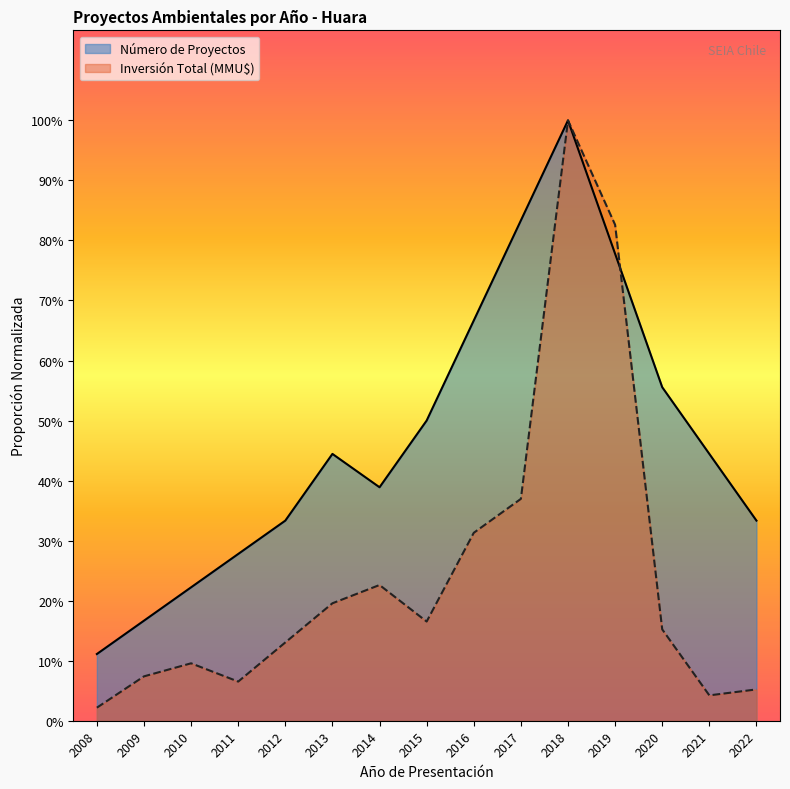

Reading right to left, list all the values displayed in this chart.

Número de Proyectos: 2022=0.3	2021=0.4	2020=0.6	2019=0.8	2018=1.0	2017=0.8	2016=0.7	2015=0.5	2014=0.4	2013=0.4	2012=0.3	2011=0.3	2010=0.2	2009=0.2	2008=0.1
Inversión Total (MMU$): 2022=0.1	2021=0.0	2020=0.2	2019=0.8	2018=1.0	2017=0.4	2016=0.3	2015=0.2	2014=0.2	2013=0.2	2012=0.1	2011=0.1	2010=0.1	2009=0.1	2008=0.0